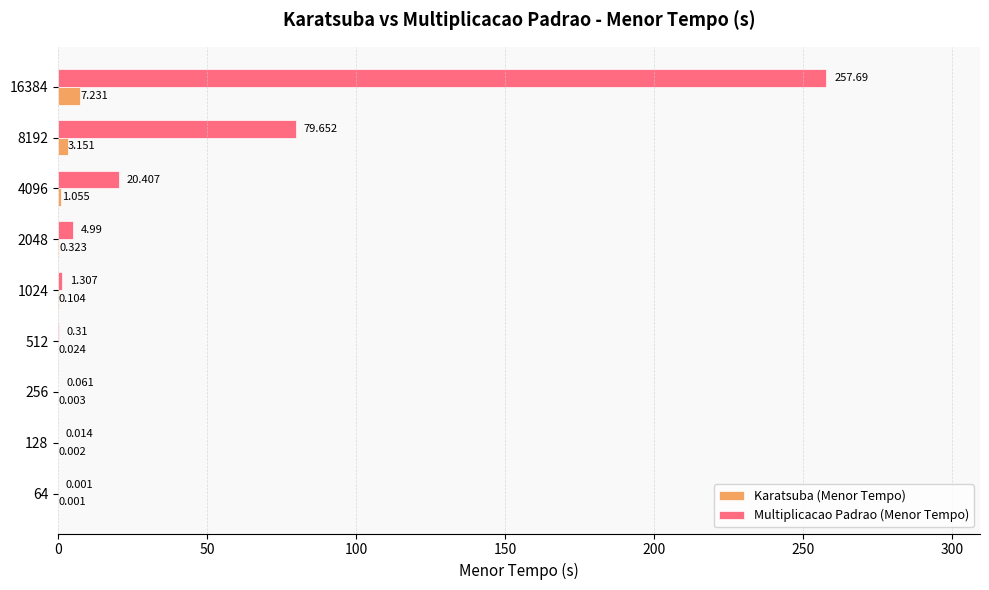

Which series has the largest total across all categories?

Multiplicacao Padrao (Menor Tempo)